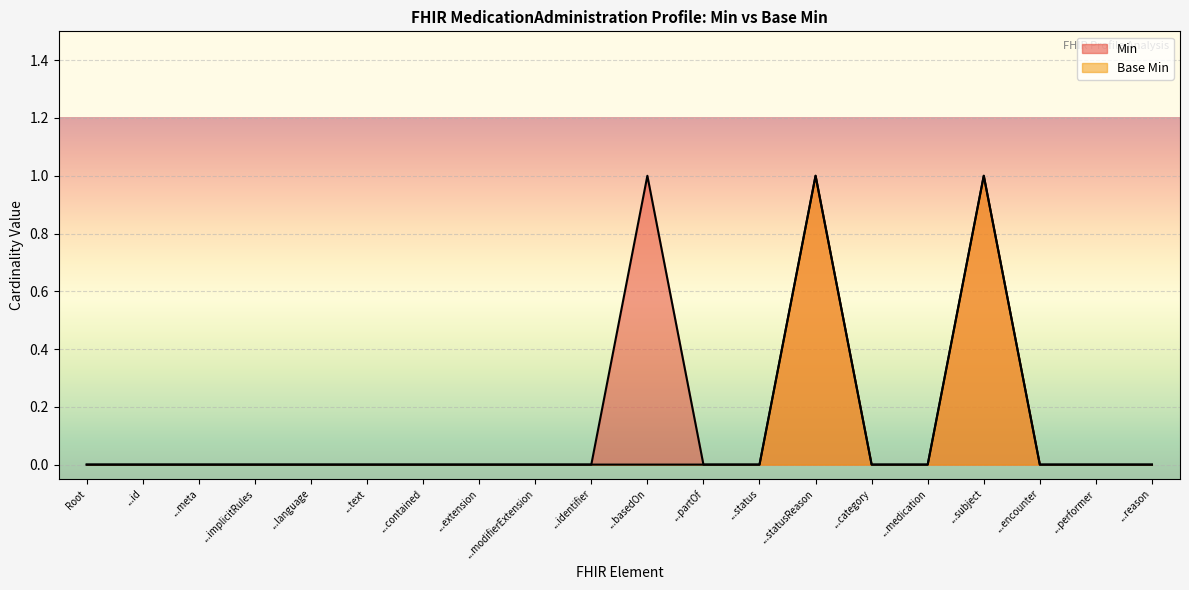

What position from the right is ...identifier?

11